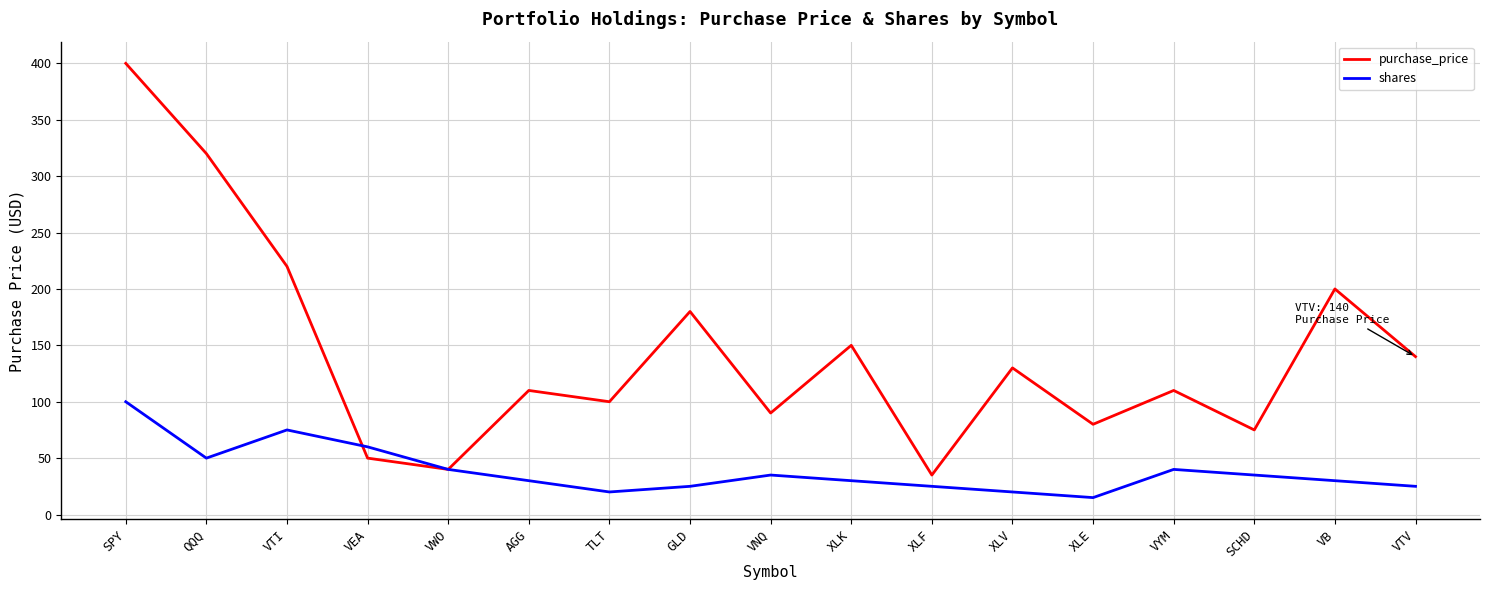

What is the difference between the highest and lowest values at VB?

170